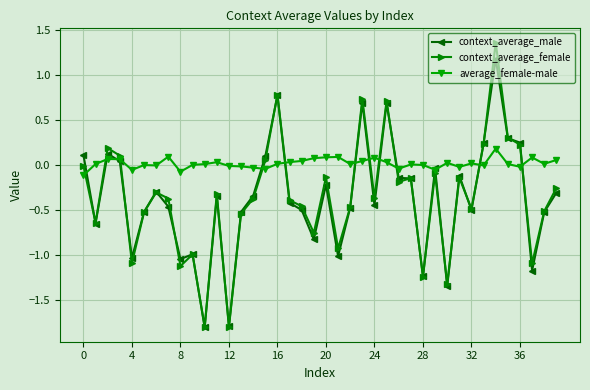

Which series has the widest spread of values?

context_average_female